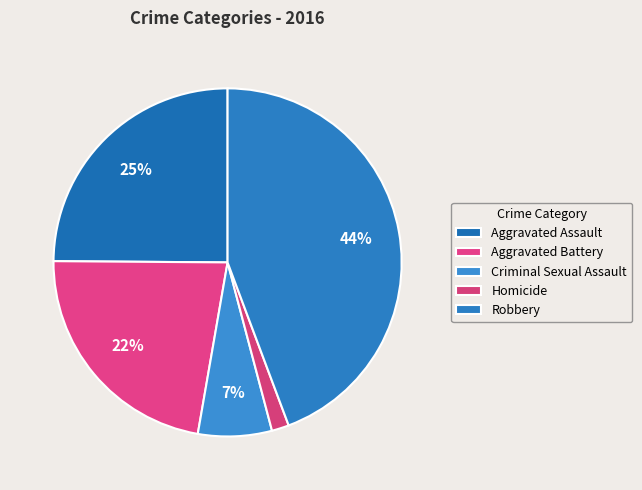

Combined, do Robbery and Aggravated Assault account for over 50%?

Yes